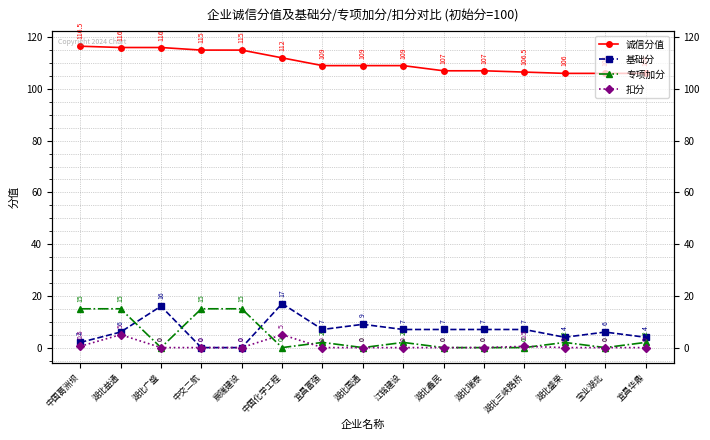

What is the difference between the maximum and minimum values in the 诚信分值 series?

10.5